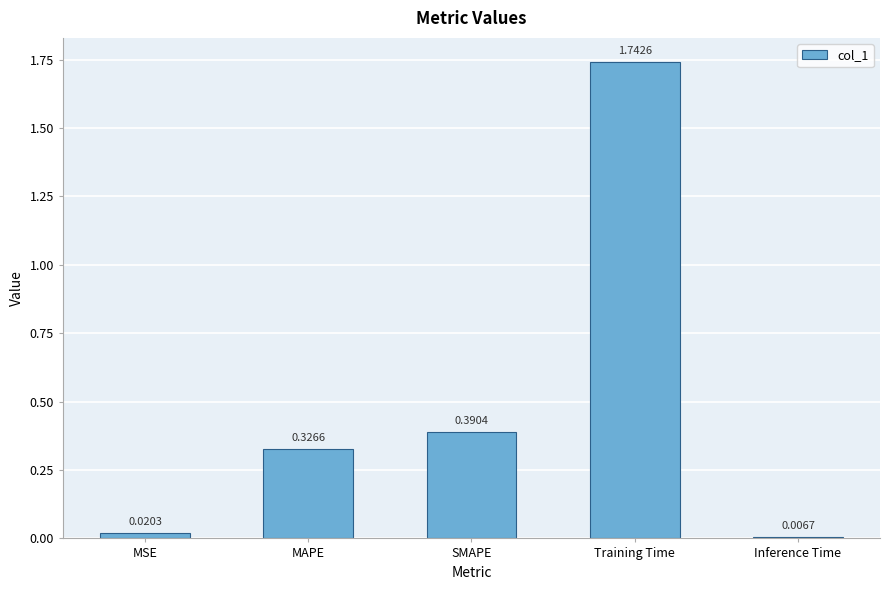

What is the label of the 2nd bar from the left?

MAPE